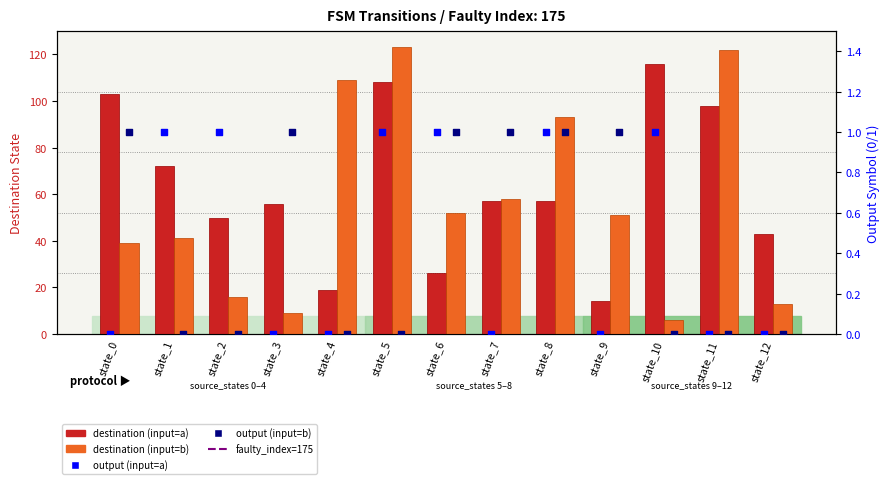

What is the total value across all series at state_4?

128